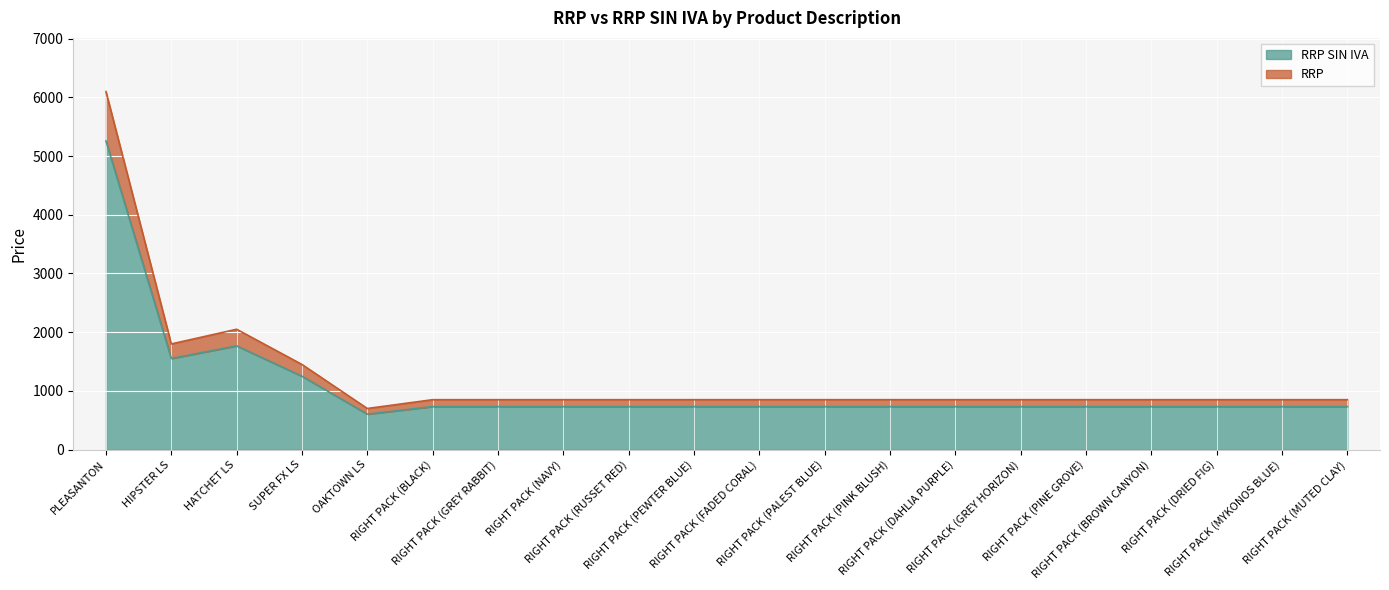

Which category has the lowest value across all series?

OAKTOWN LS